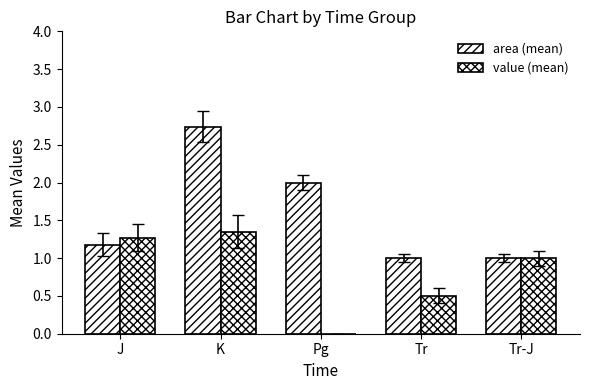

Does the chart contain stacked bars?

No